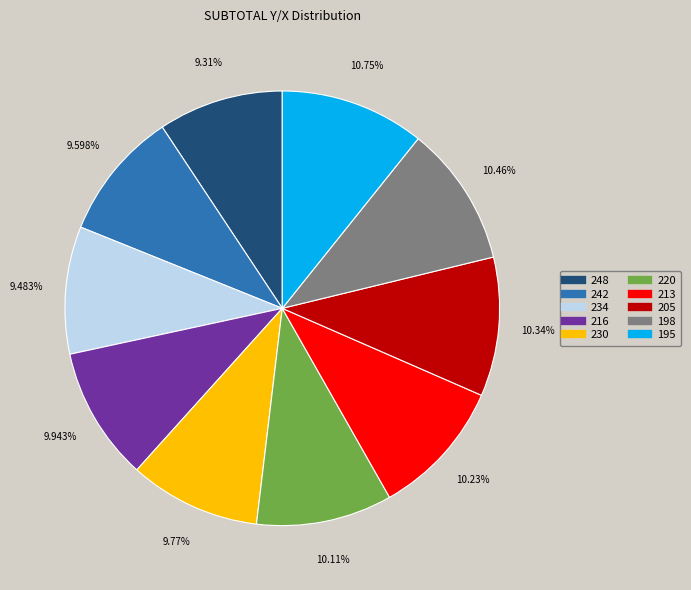

Is the sum of 195 and 234 greater than half?

No